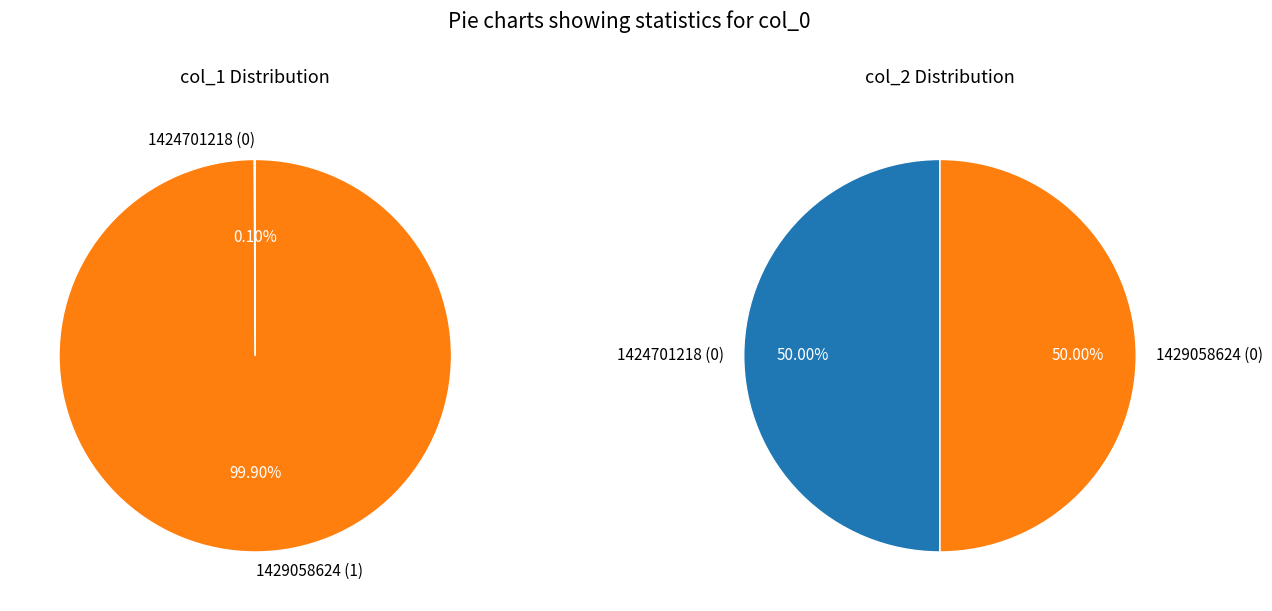

Do 1429058624 and 1424701218 together represent more than half of the pie?

Yes